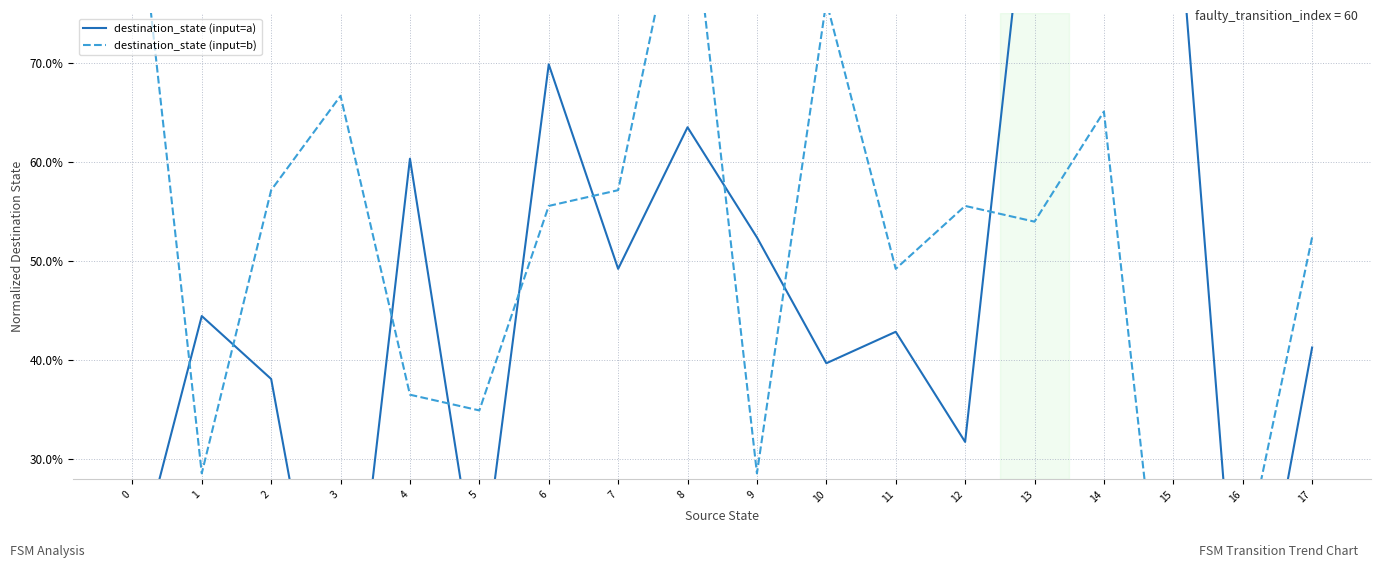

Which category has the lowest value across all series?

3